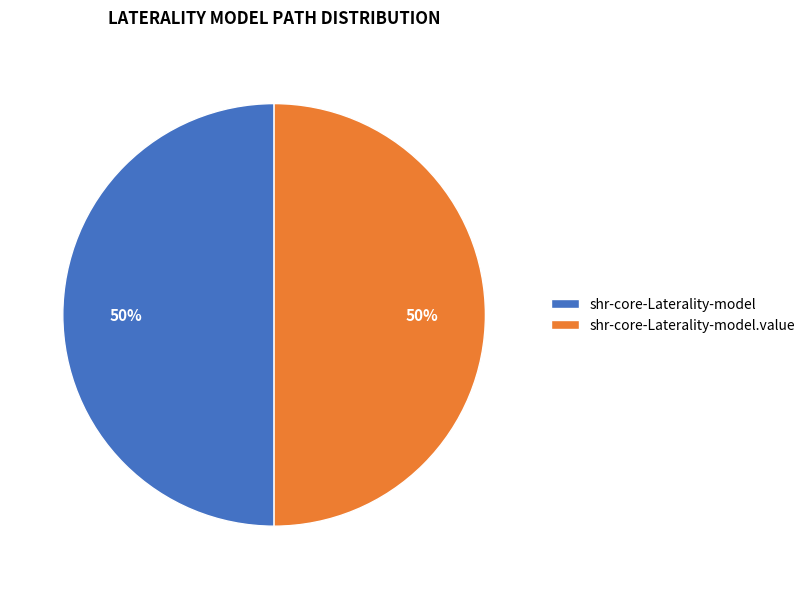

How many segments does this pie chart have?

2